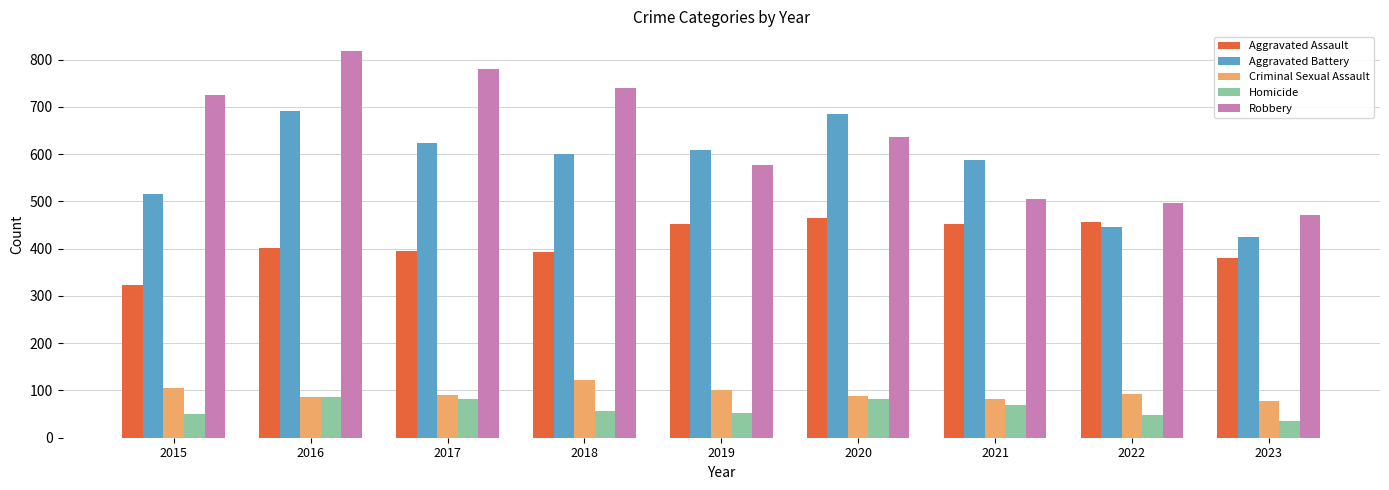

How many data points does each series have?

9